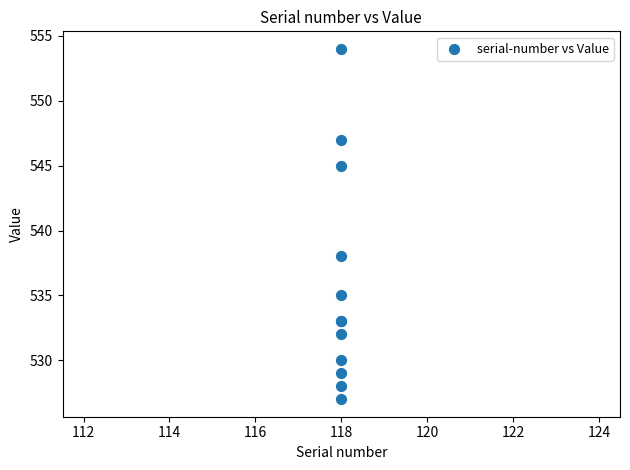

What Y value in the scatter plot is closest to 540?

538